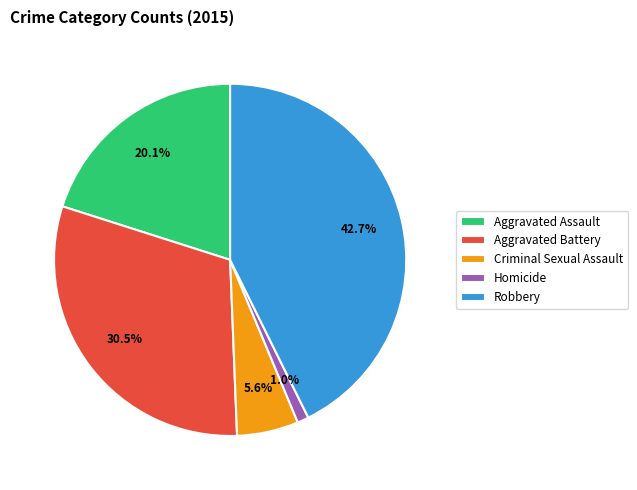

Does any single category account for the majority?

No